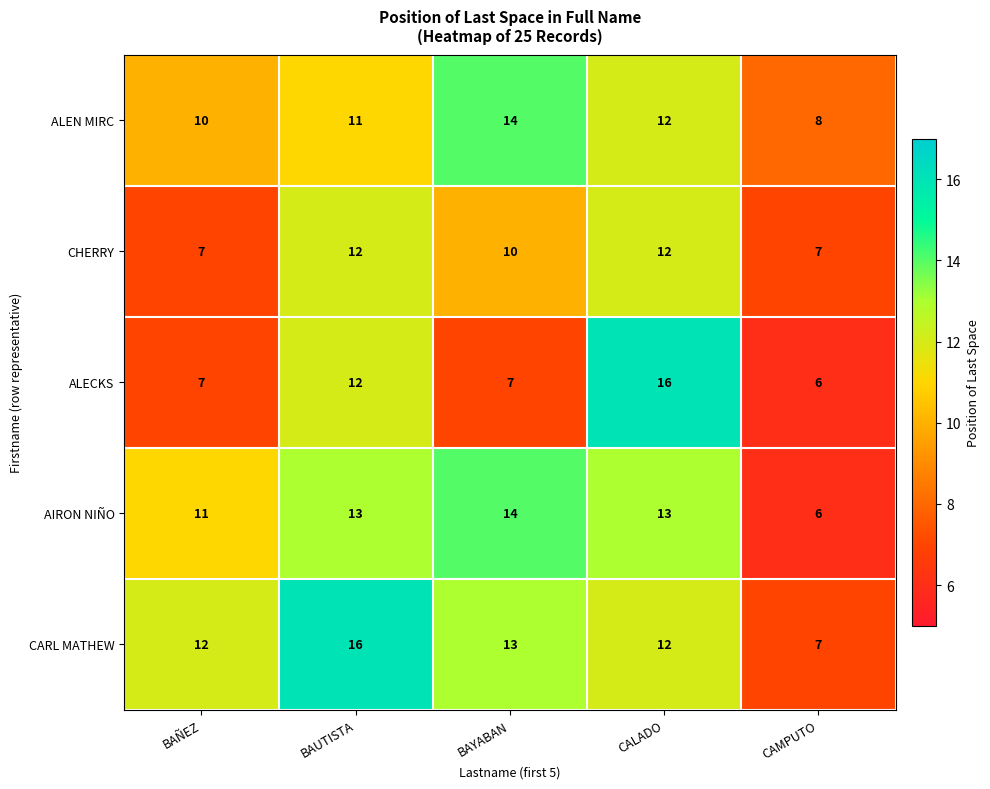

What is the difference between the maximum and minimum values in the ALECKS series?

10